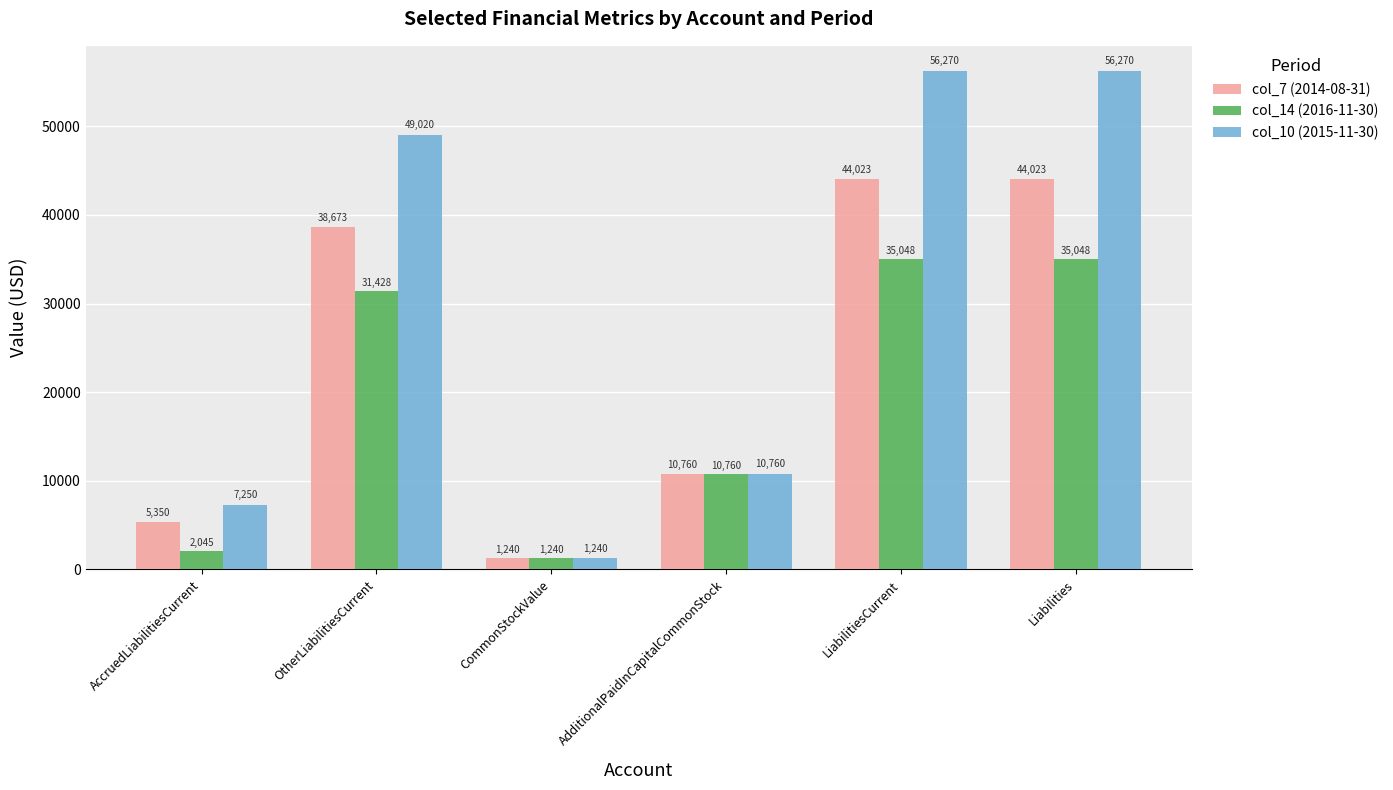

How many groups of bars are there?

6